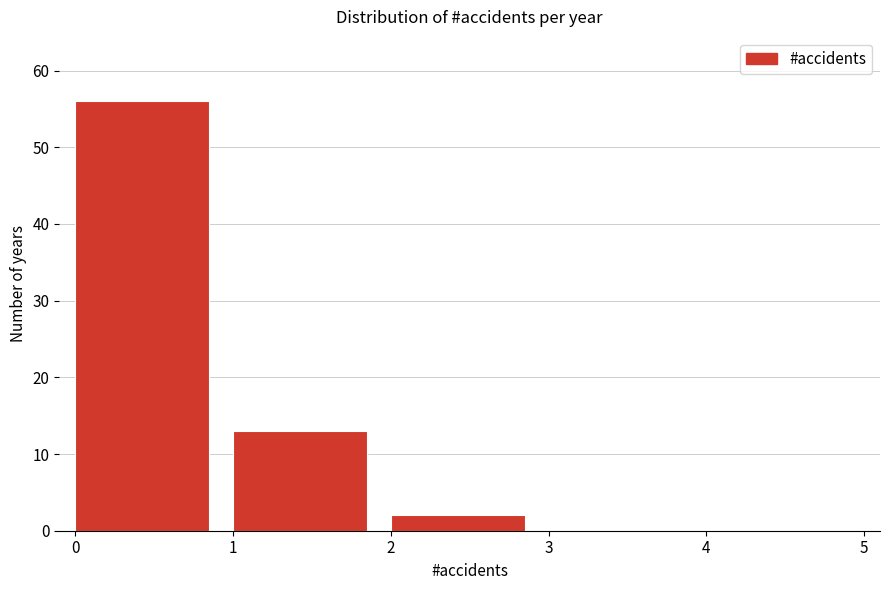

Reading left to right, list every bar in this chart as the range it spans on the x-axis followed by its height. The values are not printed on the chart, so give them approximately, as read against the axis.

0 to 1: 56
1 to 2: 13
2 to 3: 2
3 to 4: 0
4 to 5: 0